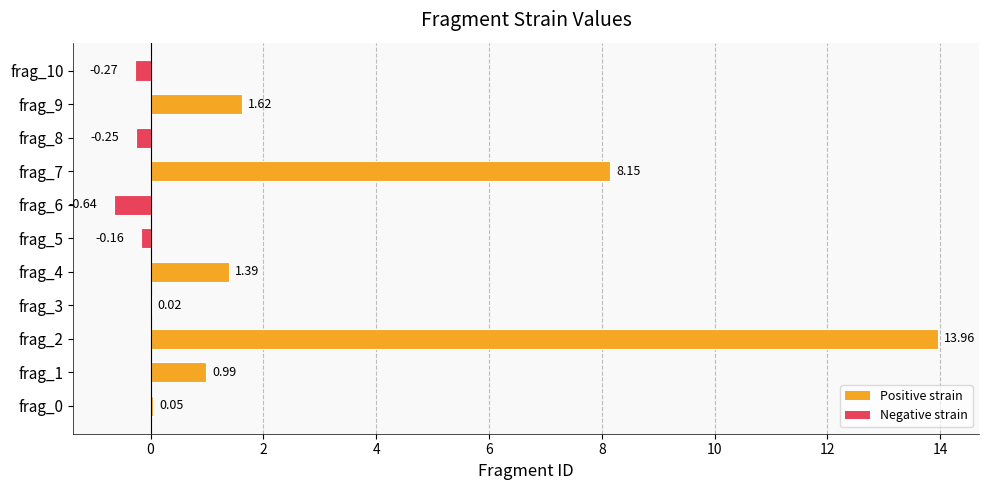

Which label corresponds to the largest value in the chart?

frag_2